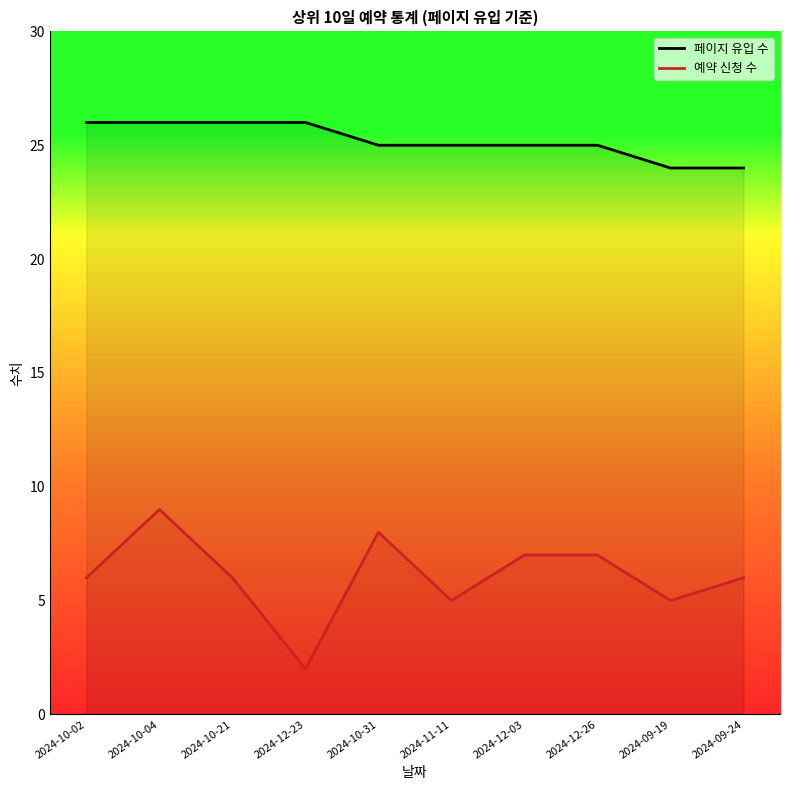

At how many categories does at least one series exceed 2?

10